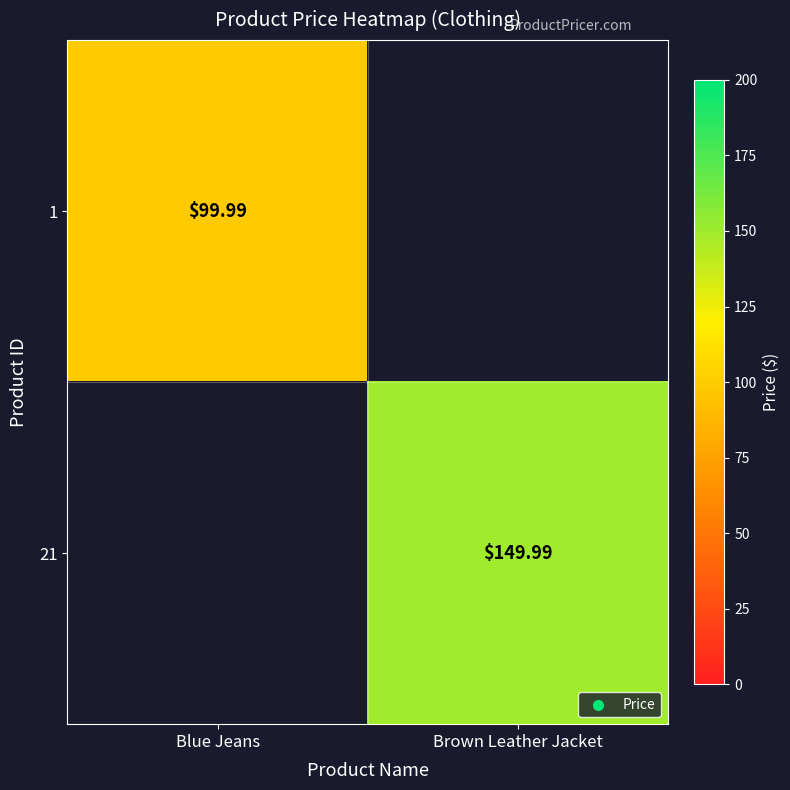

Count the number of data series in this chart.

2